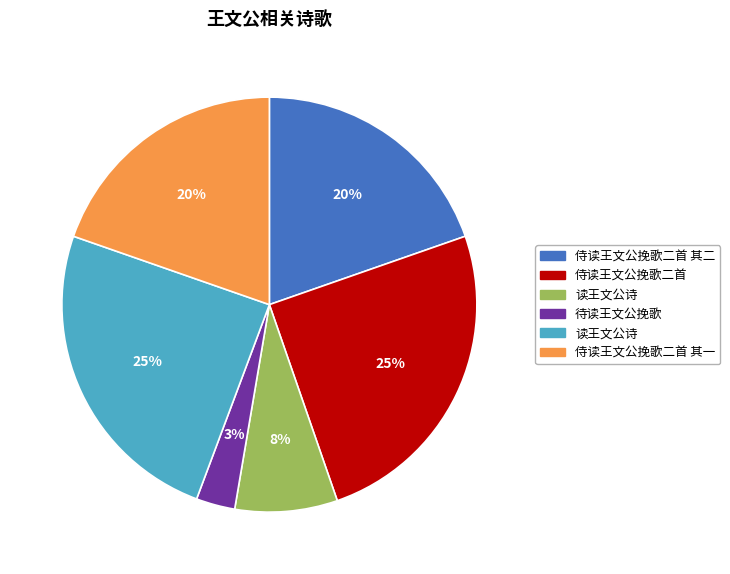

Is there any slice that represents more than half of the pie?

No